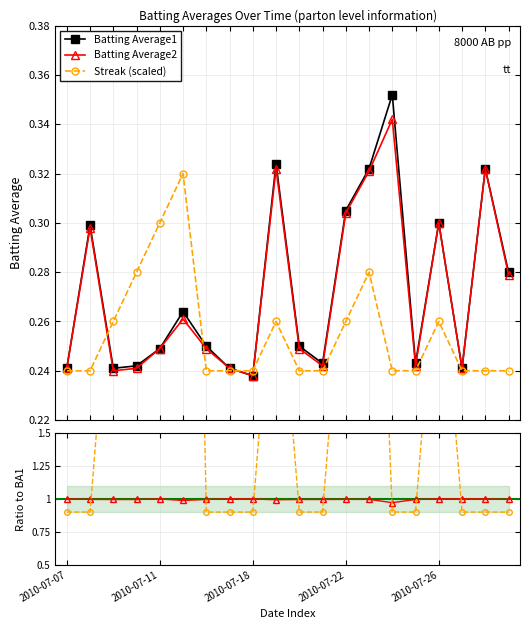

What is the highest value of the Batting Average1 series?

0.4